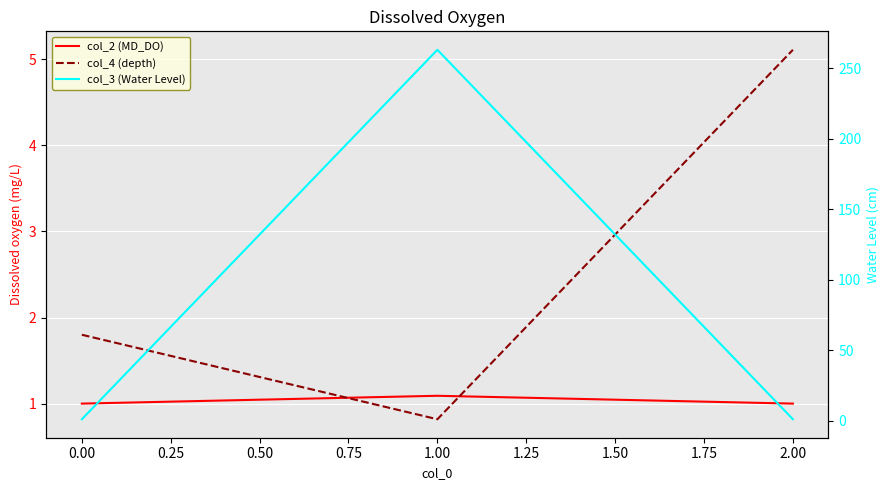

Reading left to right, extract all data points from this chart.

col_2 (MD_DO): −0.25=1.0	0.00=1.1	0.25=1.0
col_4 (depth): −0.25=1.8	0.00=0.8	0.25=5.1
col_3 (Water Level): −0.25=1.0	0.00=263.2	0.25=1.0